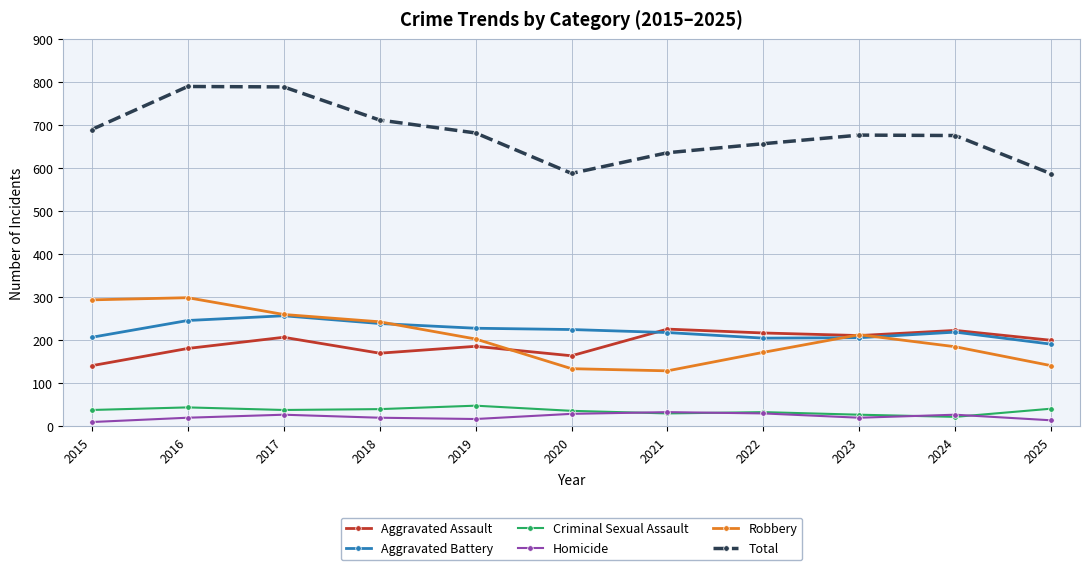

What is the smallest value displayed?

10